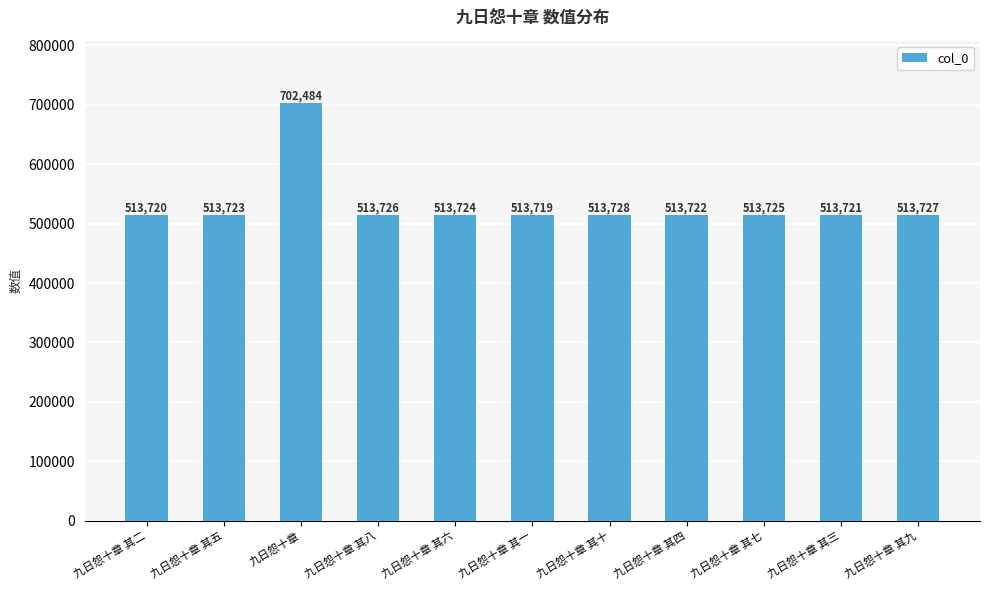

Does the chart contain any negative values?

No